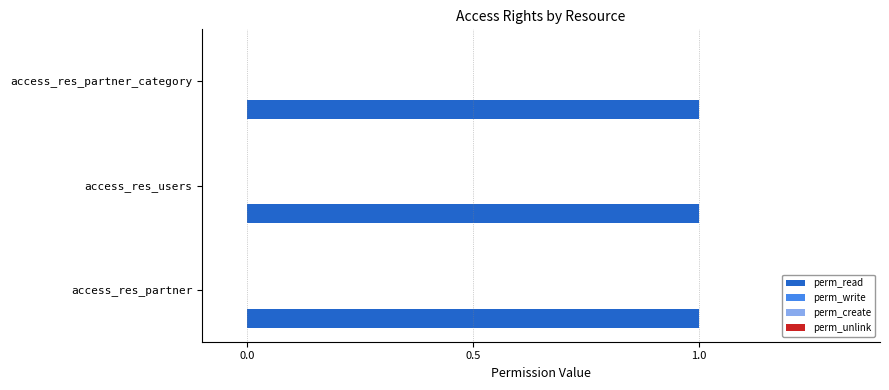

How many categories are shown in the chart?

3